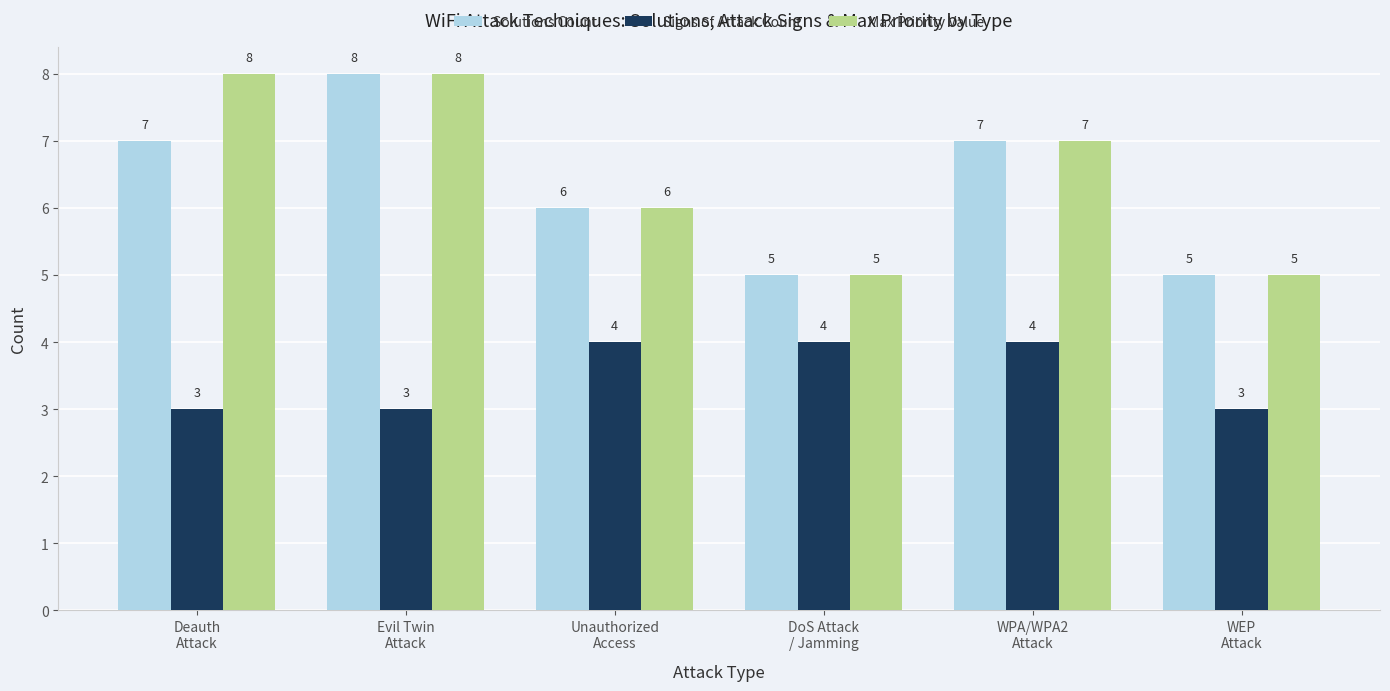

The value of Solutions Count at DoS Attack
/ Jamming is 3. True or false?

False